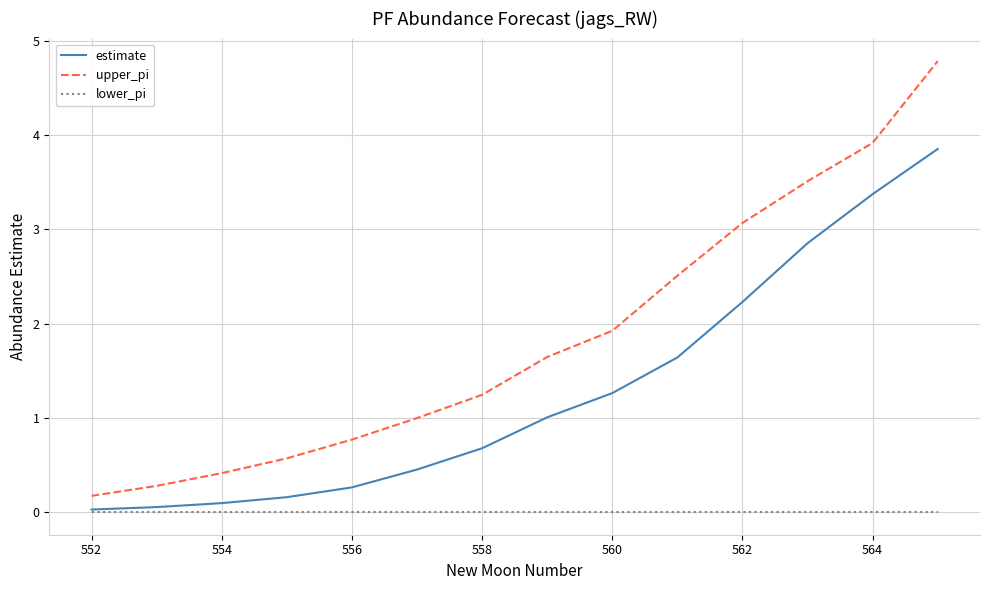

List the series in order of their peak value, lowest first.

lower_pi, estimate, upper_pi